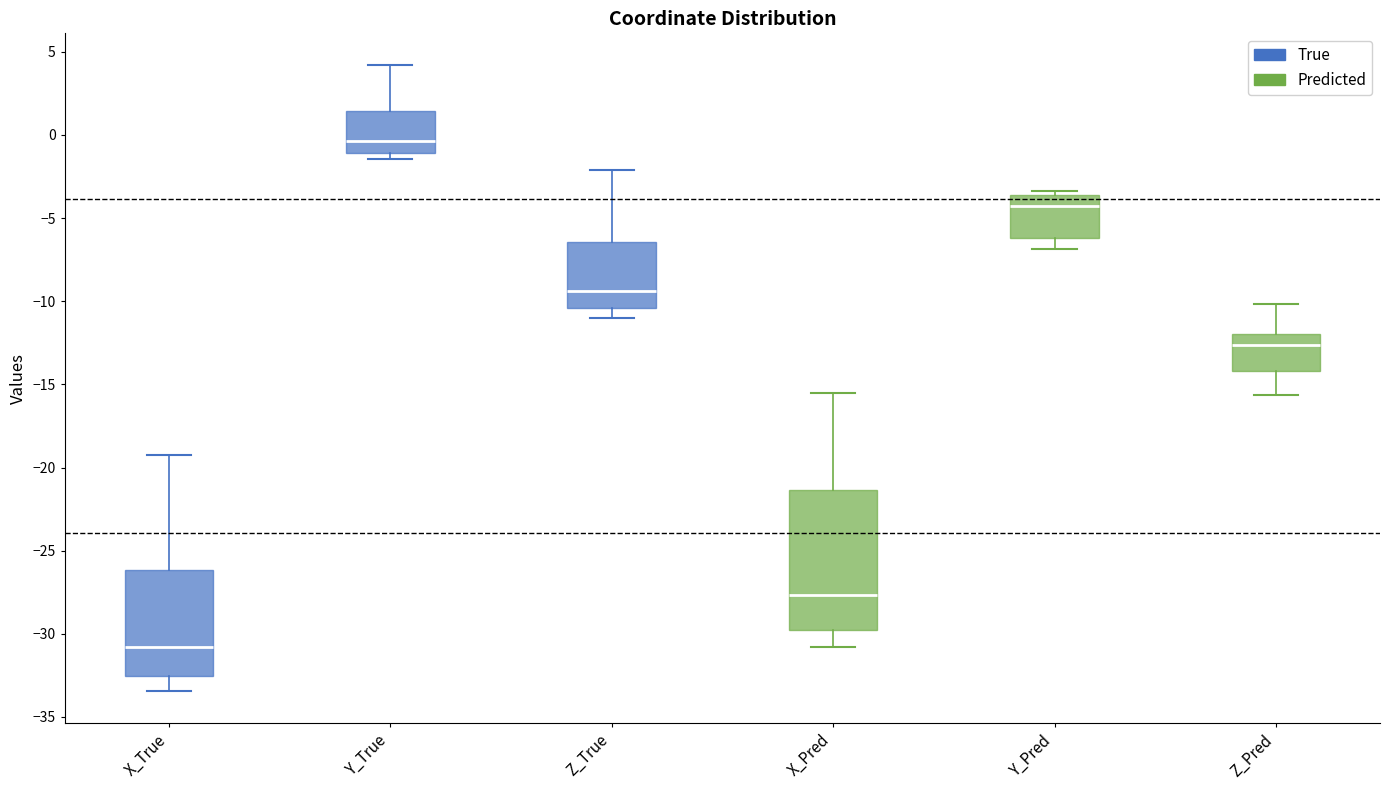

Reading left to right, read every box against the y-axis: the position of its median line, the range the box covers, and the ends of its whiskers. The values are not printed on the chart, so give them approximately, as read against the axis.

X_True: median -31.0, box -32.5 to -26.0, whiskers -33.5 to -19.0
Y_True: median -0.5, box -1.0 to 1.5, whiskers -1.5 to 4.0
Z_True: median -9.5, box -10.5 to -6.5, whiskers -11.0 to -2.0
X_Pred: median -27.5, box -30.0 to -21.5, whiskers -31.0 to -15.5
Y_Pred: median -4.5, box -6.0 to -3.5, whiskers -7.0 to -3.5 (just above the box's upper edge)
Z_Pred: median -12.5, box -14.0 to -12.0, whiskers -15.5 to -10.0